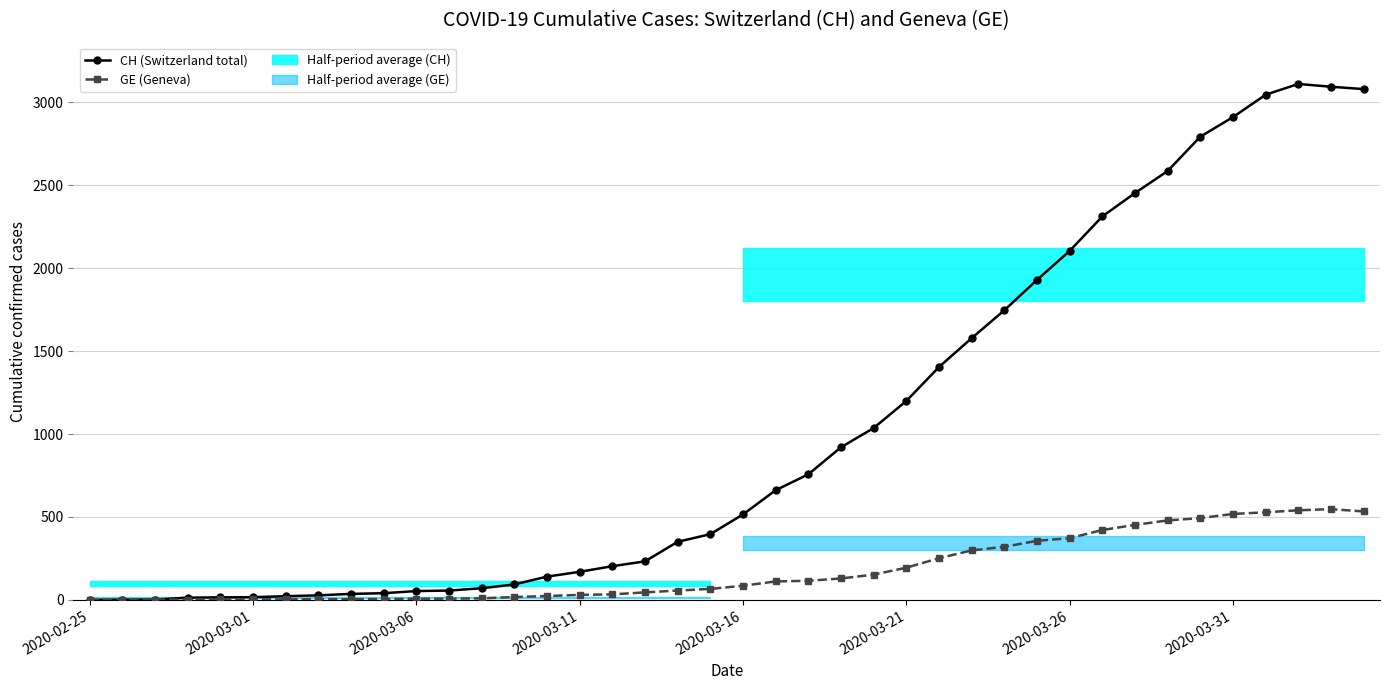

Reading left to right, list all the values displayed in this chart.

CH (Switzerland total): 0	1	2	13	15	16	22	27	36	40	53	56	70	93	140	169	203	232	350	396	515	661	757	920	1036	1199	1404	1578	1746	1929	2104	2312	2453	2586	2793	2911	3046	3111	3094	3080
GE (Geneva): 0	1	1	2	3	3	3	4	4	5	7	7	9	17	23	30	33	45	56	66	85	111	115	129	152	194	251	298	320	356	372	421	452	479	493	518	528	540	547	533